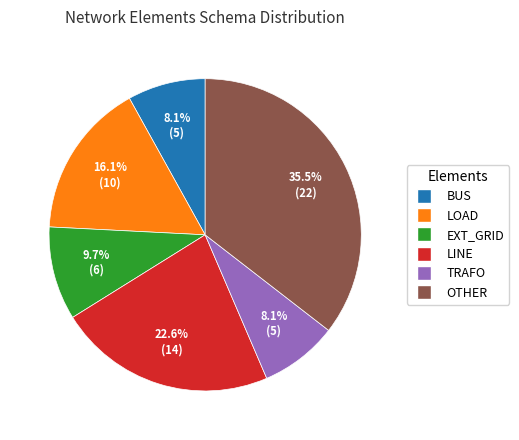

Is there a majority slice in this chart?

No